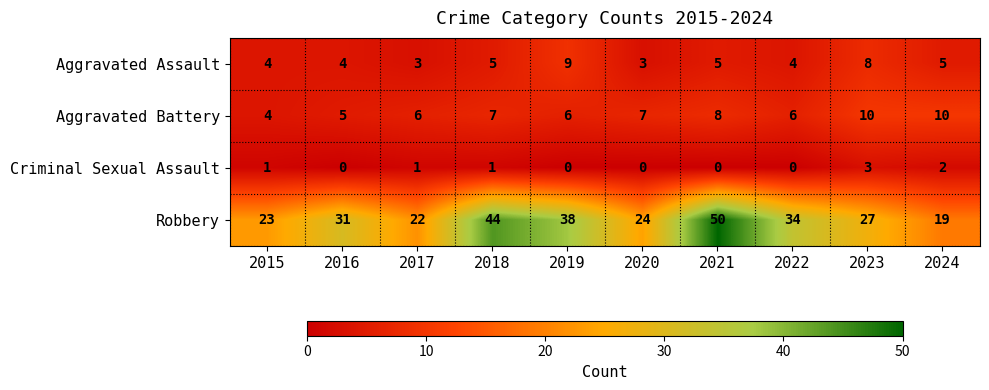

Is it true that Aggravated Assault equals 2 at 2021?

False